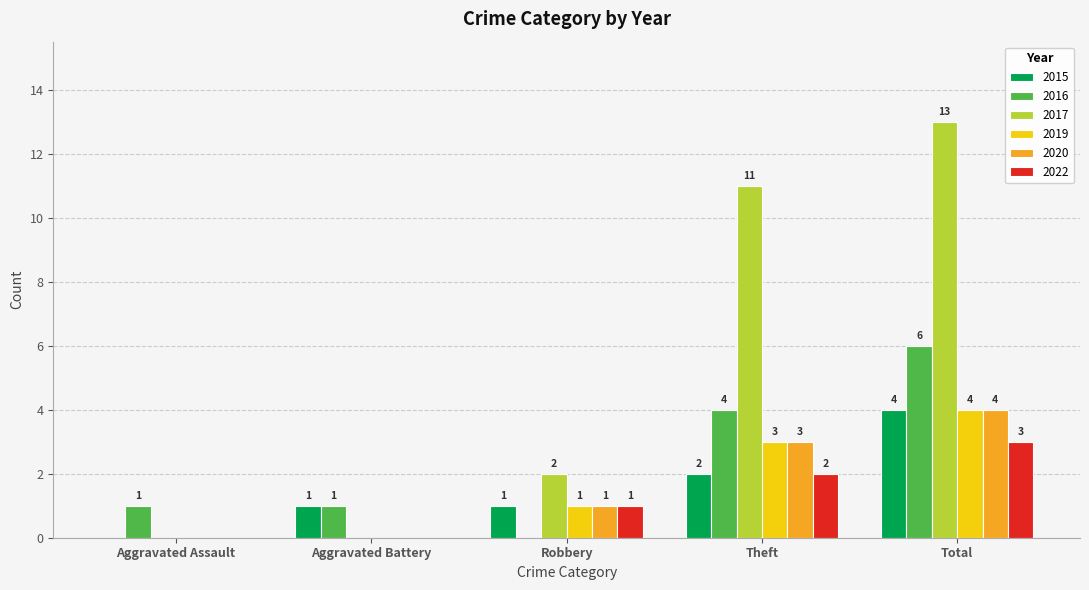

How many 2015 values are between 1 and 2?

3